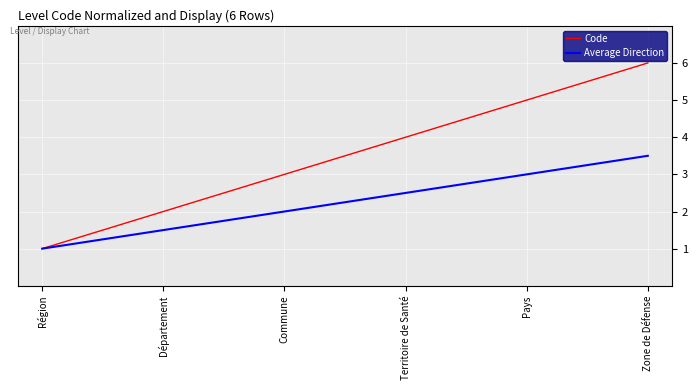

What is the difference between the Code values at Commune and Région?

2.0